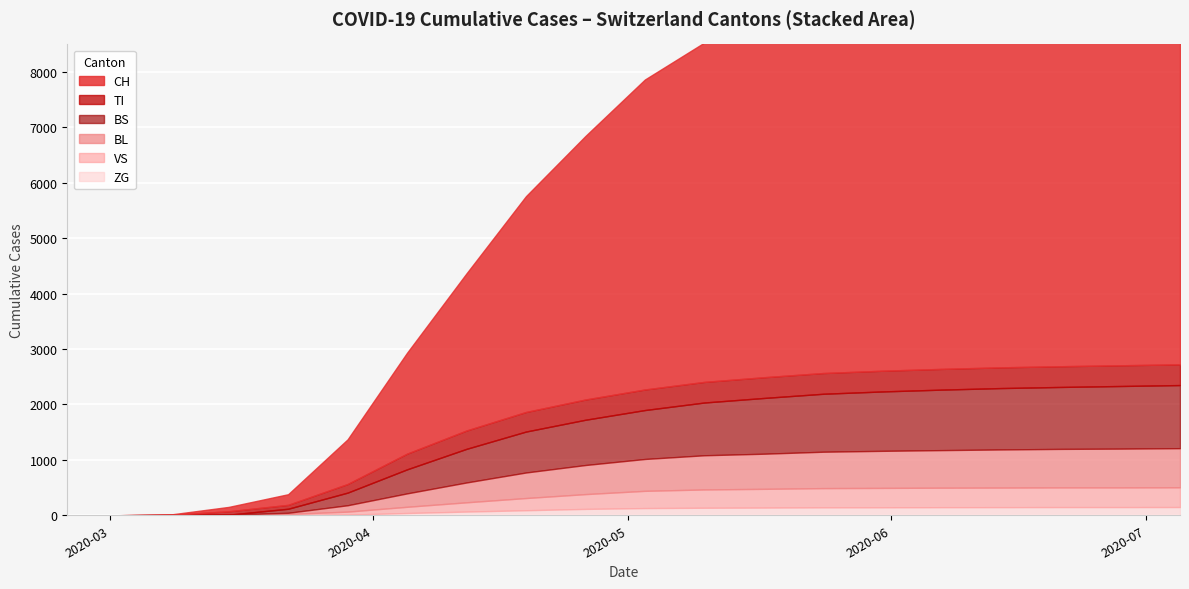

The BL series shows 2 at 2020-03-08. True or false?

True